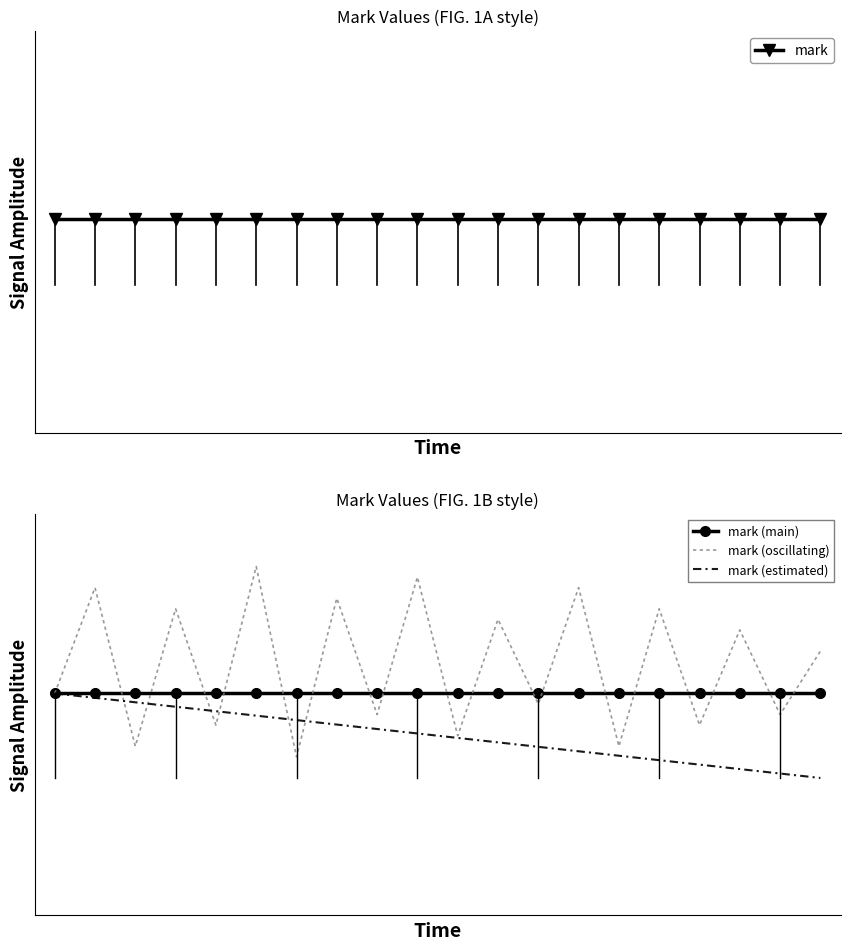

What are all the series names shown in the legend?

mark, mark (main), mark (oscillating), mark (estimated)